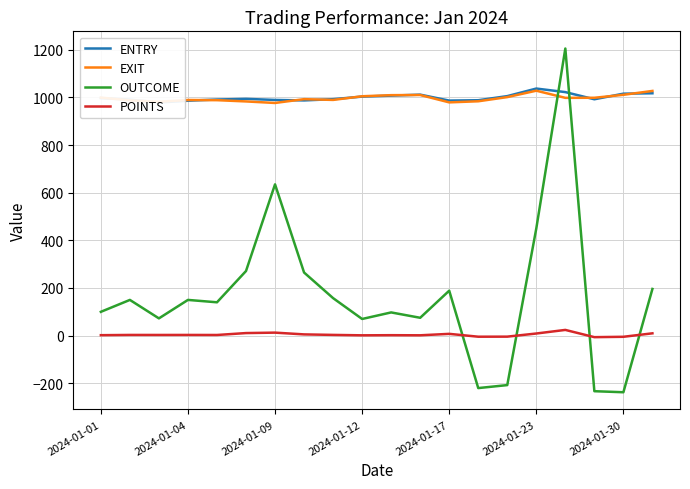

What is the minimum value for EXIT?

976.5